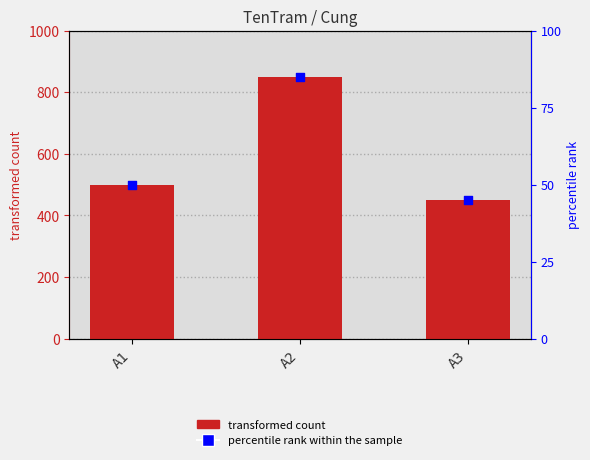

Which series has the widest spread of Y values?

Cung